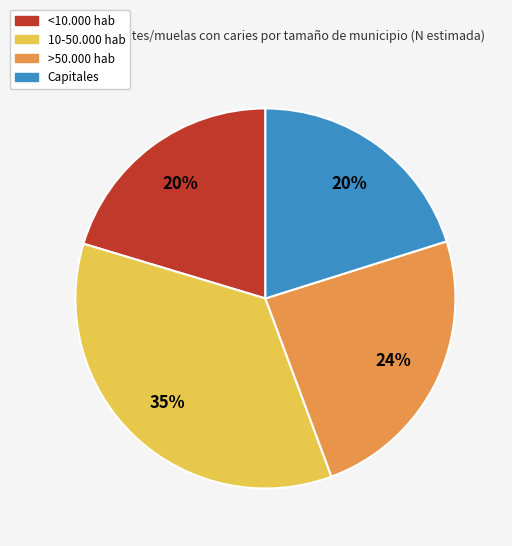

To the nearest percent, what is the difference between the largest and smallest slice percentages?

15%